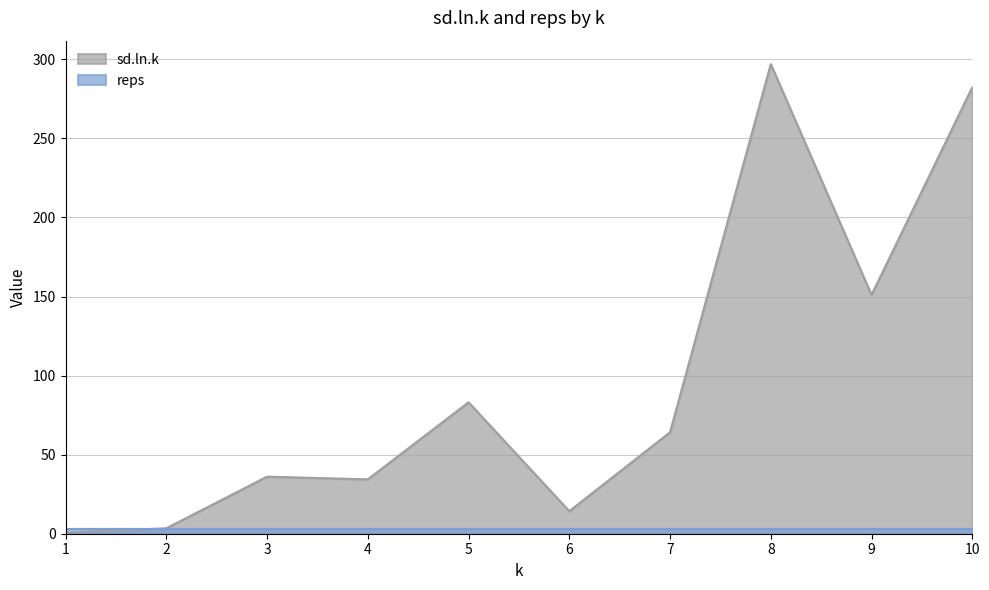

List the labels in order of value, largest first.

8, 10, 9, 5, 7, 3, 4, 6, 2, 1